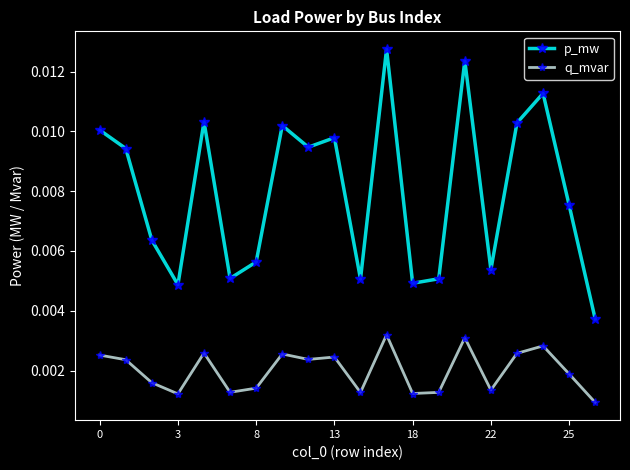

How many interior local peaks does the p_mw series have?

6